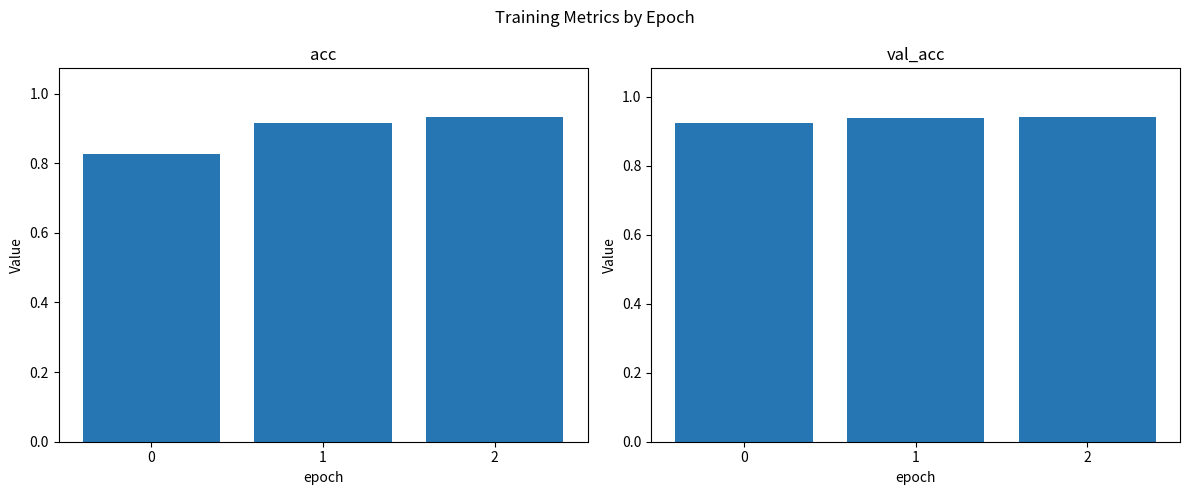

Which series changed the most between 0 and 1?

acc